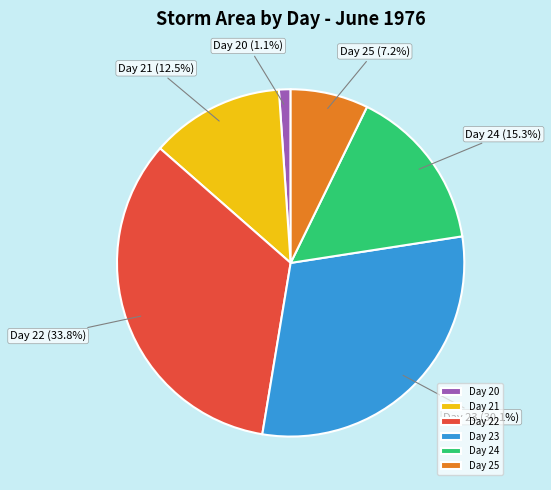

What percentage do Day 22 and Day 21 together represent?

46.3%